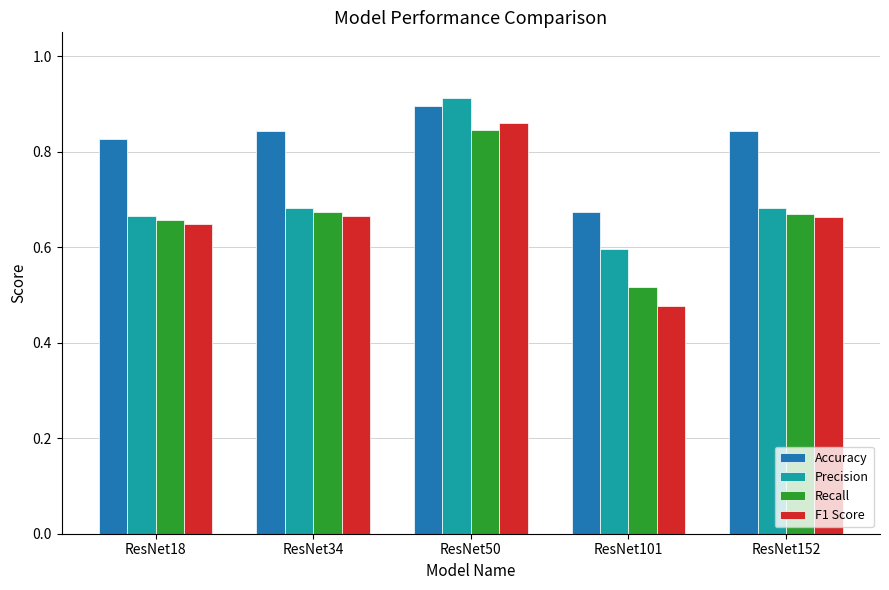

True or false: Precision has a value of 0.4 at ResNet18.

False